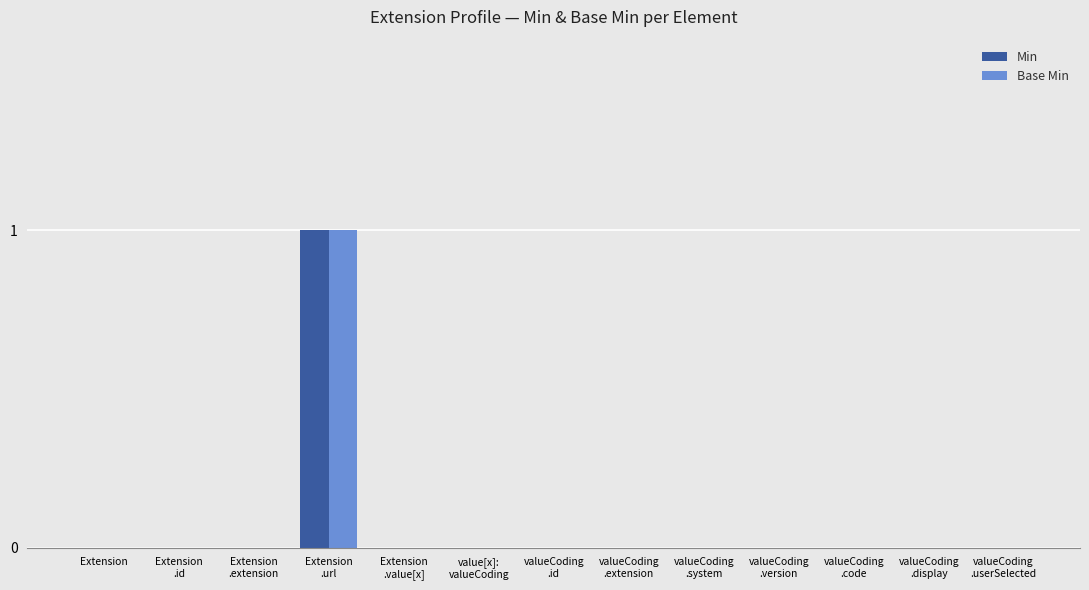

Are the bars horizontal?

No